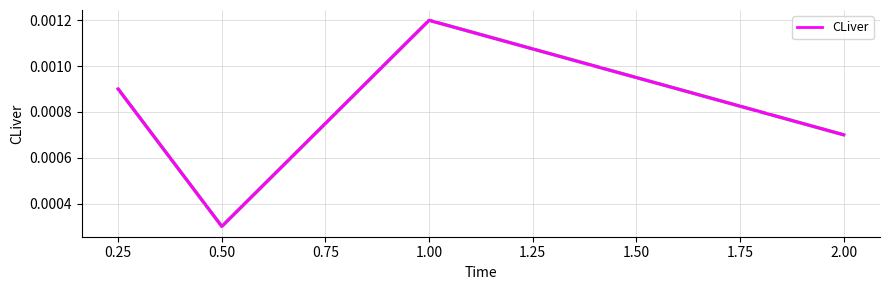

Does the chart have visible grid lines?

Yes